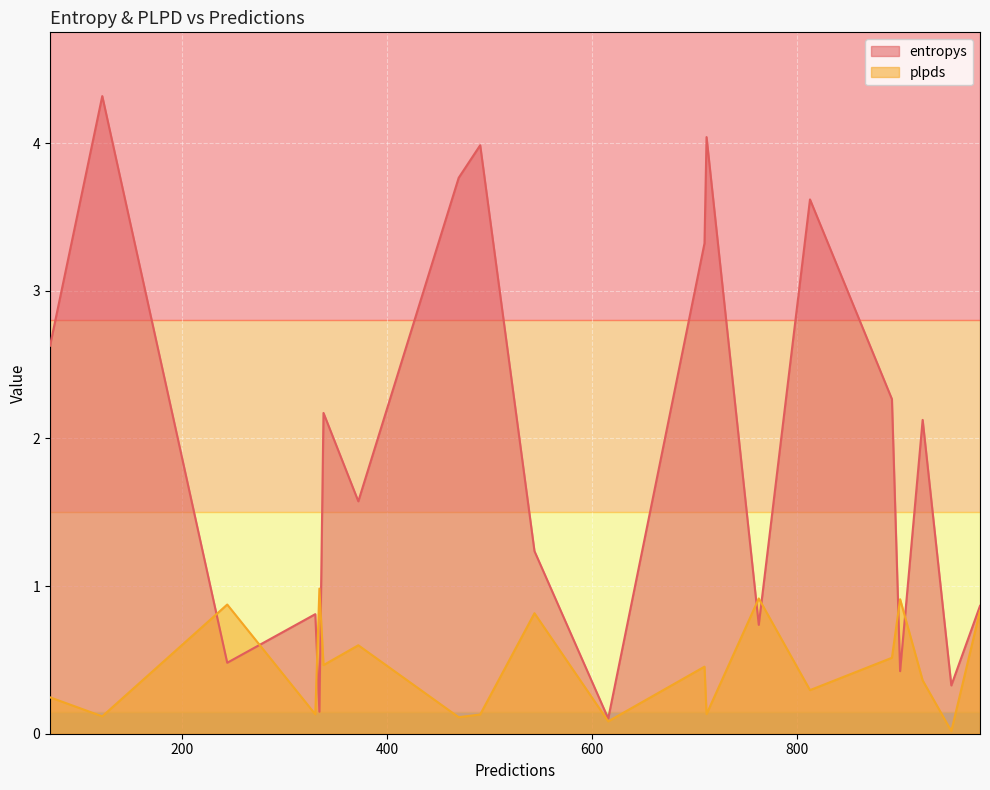

True or false: plpds has a value of 0.2 at 491.

False